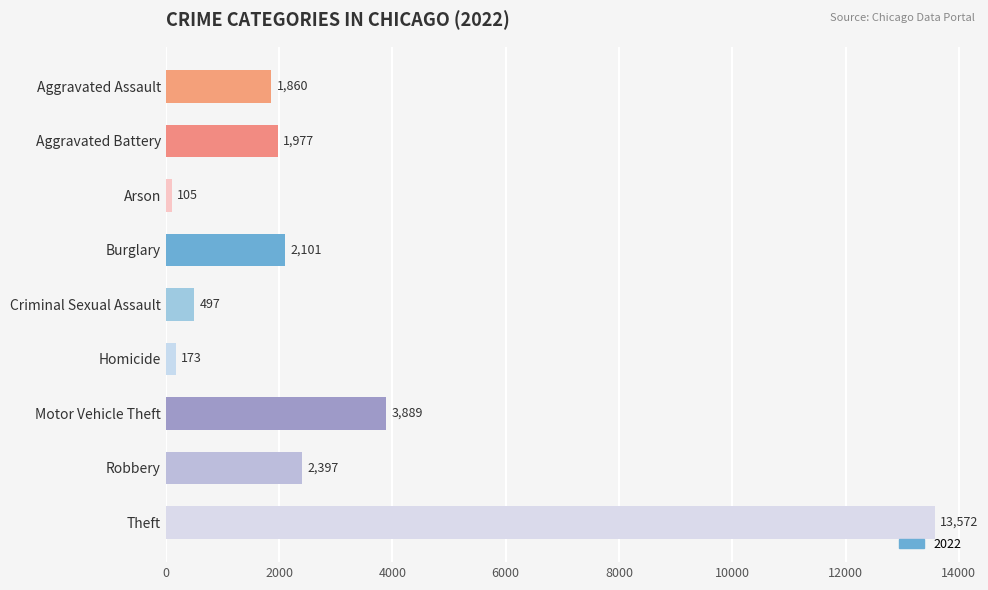

What is the label of the 7th bar from the top?

Motor Vehicle Theft